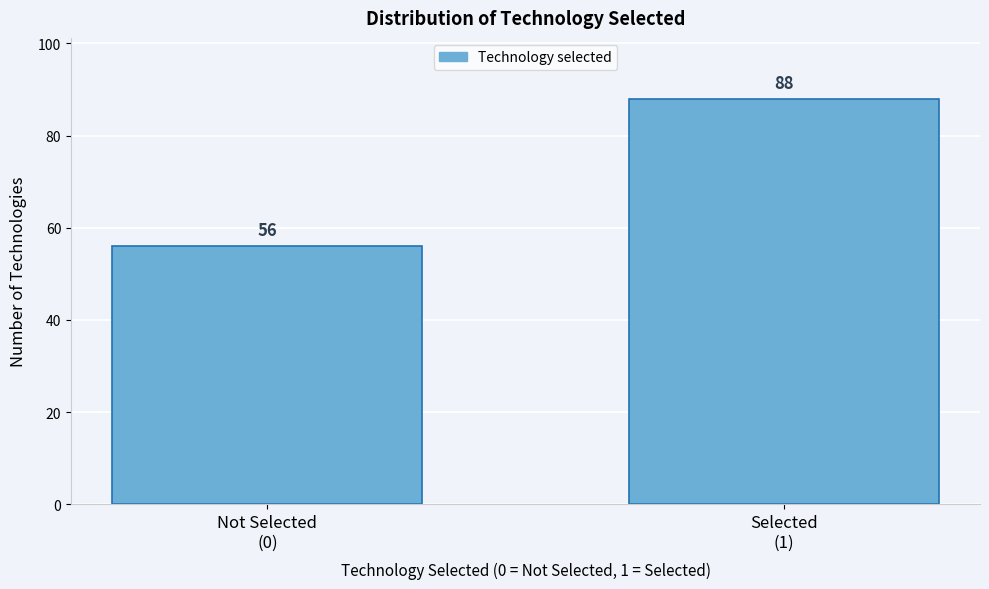

Reading left to right, what are all the values shown in this chart?

56	88